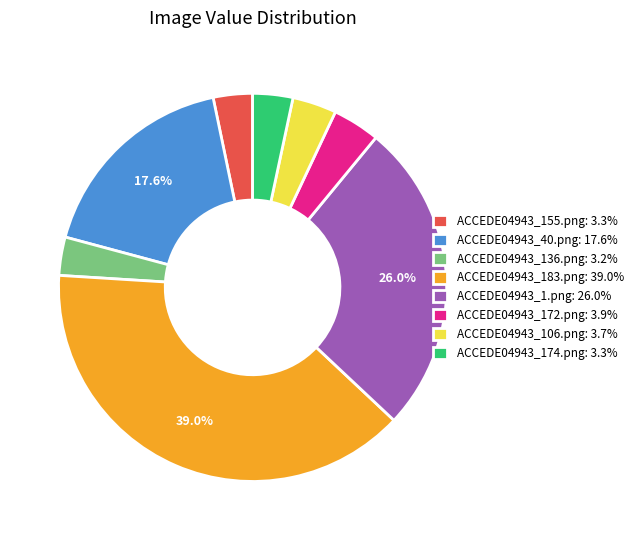

Which category has the biggest portion of the pie?

ACCEDE04943_183.png